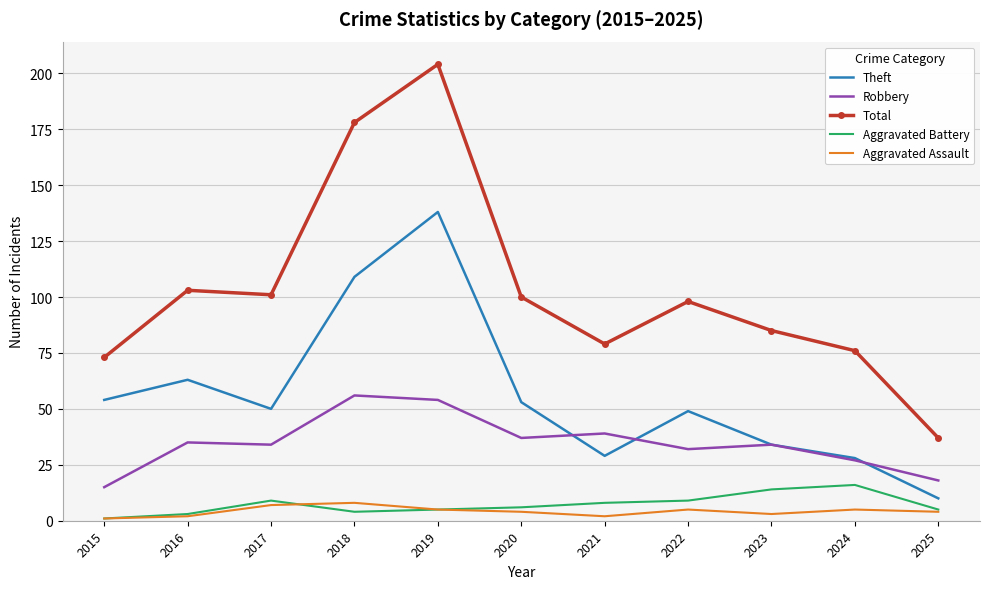

What is the difference between the Theft values at 2018 and 2019?

29